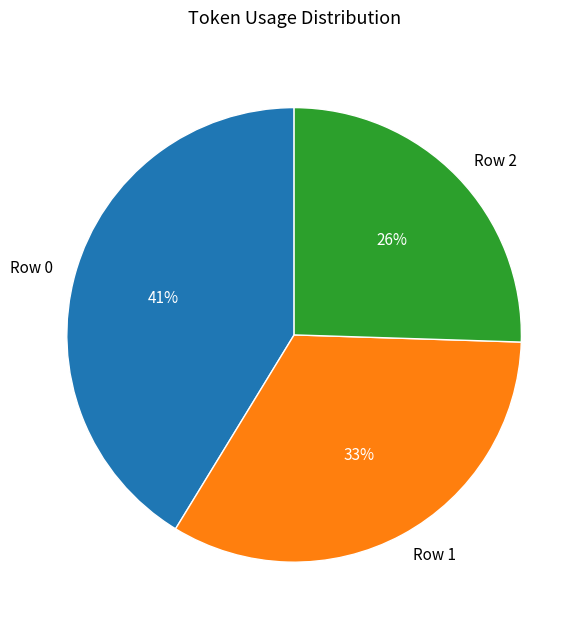

To the nearest percent, what is the combined percentage of Row 0 and Row 2?

67%